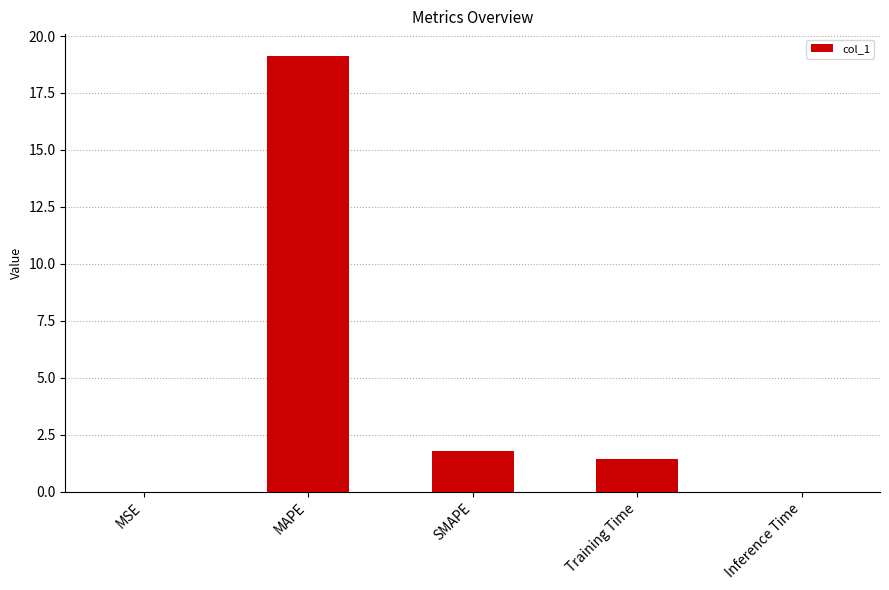

True or false: the data shows 0.0 at Inference Time.

True